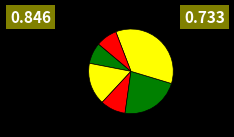

To the nearest percent, what is the average slice percentage?

17%